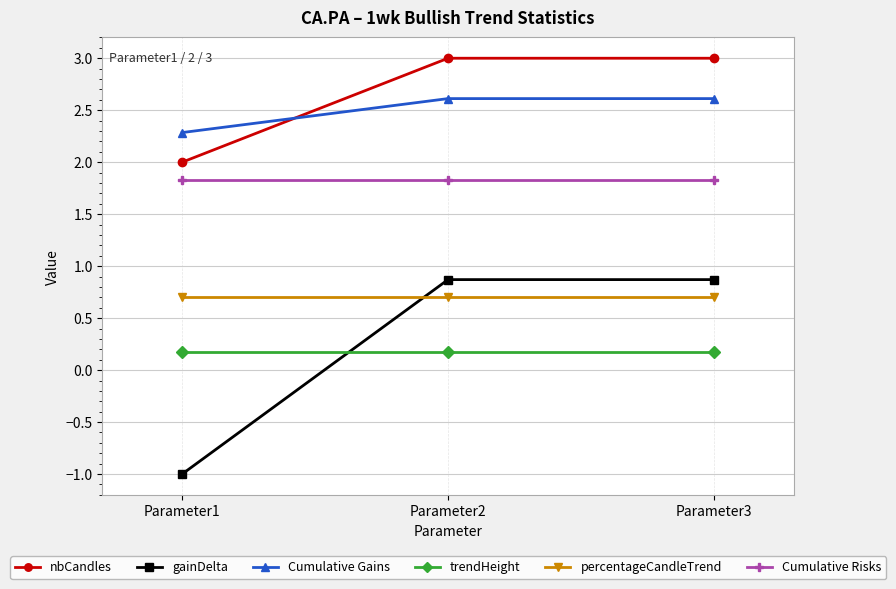

Is it true that Cumulative Risks equals 1.8 at Parameter3?

True